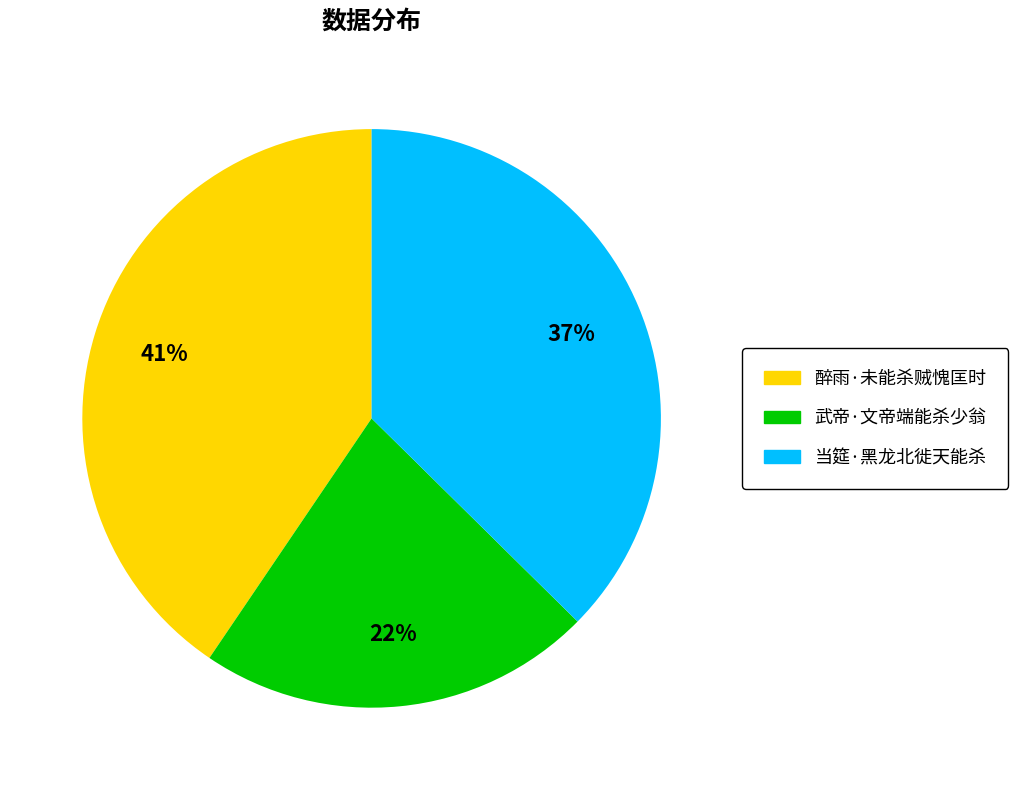

Is 当筵·黑龙北徙天能杀 the majority of the pie?

No